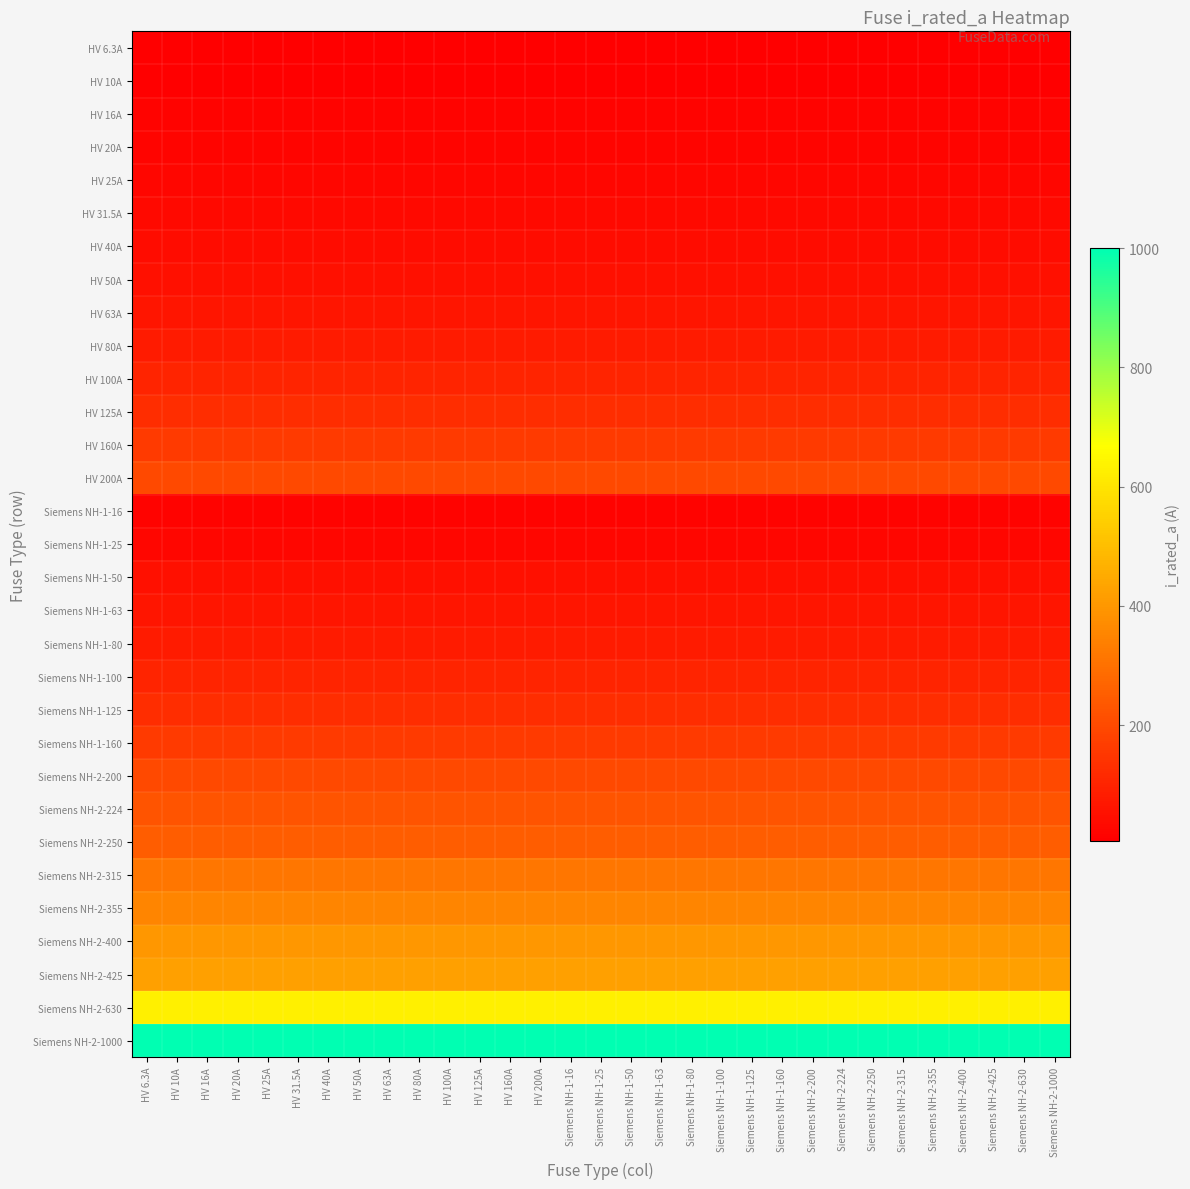

Reading left to right, what are all the values shown in this chart?

HV 6.3A: HV 6.3A=6.3	HV 10A=6.3	HV 16A=6.3	HV 20A=6.3	HV 25A=6.3	HV 31.5A=6.3	HV 40A=6.3	HV 50A=6.3	HV 63A=6.3	HV 80A=6.3	HV 100A=6.3	HV 125A=6.3	HV 160A=6.3	HV 200A=6.3	Siemens NH-1-16=6.3	Siemens NH-1-25=6.3	Siemens NH-1-50=6.3	Siemens NH-1-63=6.3	Siemens NH-1-80=6.3	Siemens NH-1-100=6.3	Siemens NH-1-125=6.3	Siemens NH-1-160=6.3	Siemens NH-2-200=6.3	Siemens NH-2-224=6.3	Siemens NH-2-250=6.3	Siemens NH-2-315=6.3	Siemens NH-2-355=6.3	Siemens NH-2-400=6.3	Siemens NH-2-425=6.3	Siemens NH-2-630=6.3	Siemens NH-2-1000=6.3
HV 10A: HV 6.3A=10.0	HV 10A=10.0	HV 16A=10.0	HV 20A=10.0	HV 25A=10.0	HV 31.5A=10.0	HV 40A=10.0	HV 50A=10.0	HV 63A=10.0	HV 80A=10.0	HV 100A=10.0	HV 125A=10.0	HV 160A=10.0	HV 200A=10.0	Siemens NH-1-16=10.0	Siemens NH-1-25=10.0	Siemens NH-1-50=10.0	Siemens NH-1-63=10.0	Siemens NH-1-80=10.0	Siemens NH-1-100=10.0	Siemens NH-1-125=10.0	Siemens NH-1-160=10.0	Siemens NH-2-200=10.0	Siemens NH-2-224=10.0	Siemens NH-2-250=10.0	Siemens NH-2-315=10.0	Siemens NH-2-355=10.0	Siemens NH-2-400=10.0	Siemens NH-2-425=10.0	Siemens NH-2-630=10.0	Siemens NH-2-1000=10.0
HV 16A: HV 6.3A=16.0	HV 10A=16.0	HV 16A=16.0	HV 20A=16.0	HV 25A=16.0	HV 31.5A=16.0	HV 40A=16.0	HV 50A=16.0	HV 63A=16.0	HV 80A=16.0	HV 100A=16.0	HV 125A=16.0	HV 160A=16.0	HV 200A=16.0	Siemens NH-1-16=16.0	Siemens NH-1-25=16.0	Siemens NH-1-50=16.0	Siemens NH-1-63=16.0	Siemens NH-1-80=16.0	Siemens NH-1-100=16.0	Siemens NH-1-125=16.0	Siemens NH-1-160=16.0	Siemens NH-2-200=16.0	Siemens NH-2-224=16.0	Siemens NH-2-250=16.0	Siemens NH-2-315=16.0	Siemens NH-2-355=16.0	Siemens NH-2-400=16.0	Siemens NH-2-425=16.0	Siemens NH-2-630=16.0	Siemens NH-2-1000=16.0
HV 20A: HV 6.3A=20.0	HV 10A=20.0	HV 16A=20.0	HV 20A=20.0	HV 25A=20.0	HV 31.5A=20.0	HV 40A=20.0	HV 50A=20.0	HV 63A=20.0	HV 80A=20.0	HV 100A=20.0	HV 125A=20.0	HV 160A=20.0	HV 200A=20.0	Siemens NH-1-16=20.0	Siemens NH-1-25=20.0	Siemens NH-1-50=20.0	Siemens NH-1-63=20.0	Siemens NH-1-80=20.0	Siemens NH-1-100=20.0	Siemens NH-1-125=20.0	Siemens NH-1-160=20.0	Siemens NH-2-200=20.0	Siemens NH-2-224=20.0	Siemens NH-2-250=20.0	Siemens NH-2-315=20.0	Siemens NH-2-355=20.0	Siemens NH-2-400=20.0	Siemens NH-2-425=20.0	Siemens NH-2-630=20.0	Siemens NH-2-1000=20.0
HV 25A: HV 6.3A=25.0	HV 10A=25.0	HV 16A=25.0	HV 20A=25.0	HV 25A=25.0	HV 31.5A=25.0	HV 40A=25.0	HV 50A=25.0	HV 63A=25.0	HV 80A=25.0	HV 100A=25.0	HV 125A=25.0	HV 160A=25.0	HV 200A=25.0	Siemens NH-1-16=25.0	Siemens NH-1-25=25.0	Siemens NH-1-50=25.0	Siemens NH-1-63=25.0	Siemens NH-1-80=25.0	Siemens NH-1-100=25.0	Siemens NH-1-125=25.0	Siemens NH-1-160=25.0	Siemens NH-2-200=25.0	Siemens NH-2-224=25.0	Siemens NH-2-250=25.0	Siemens NH-2-315=25.0	Siemens NH-2-355=25.0	Siemens NH-2-400=25.0	Siemens NH-2-425=25.0	Siemens NH-2-630=25.0	Siemens NH-2-1000=25.0
HV 31.5A: HV 6.3A=31.5	HV 10A=31.5	HV 16A=31.5	HV 20A=31.5	HV 25A=31.5	HV 31.5A=31.5	HV 40A=31.5	HV 50A=31.5	HV 63A=31.5	HV 80A=31.5	HV 100A=31.5	HV 125A=31.5	HV 160A=31.5	HV 200A=31.5	Siemens NH-1-16=31.5	Siemens NH-1-25=31.5	Siemens NH-1-50=31.5	Siemens NH-1-63=31.5	Siemens NH-1-80=31.5	Siemens NH-1-100=31.5	Siemens NH-1-125=31.5	Siemens NH-1-160=31.5	Siemens NH-2-200=31.5	Siemens NH-2-224=31.5	Siemens NH-2-250=31.5	Siemens NH-2-315=31.5	Siemens NH-2-355=31.5	Siemens NH-2-400=31.5	Siemens NH-2-425=31.5	Siemens NH-2-630=31.5	Siemens NH-2-1000=31.5
HV 40A: HV 6.3A=40.0	HV 10A=40.0	HV 16A=40.0	HV 20A=40.0	HV 25A=40.0	HV 31.5A=40.0	HV 40A=40.0	HV 50A=40.0	HV 63A=40.0	HV 80A=40.0	HV 100A=40.0	HV 125A=40.0	HV 160A=40.0	HV 200A=40.0	Siemens NH-1-16=40.0	Siemens NH-1-25=40.0	Siemens NH-1-50=40.0	Siemens NH-1-63=40.0	Siemens NH-1-80=40.0	Siemens NH-1-100=40.0	Siemens NH-1-125=40.0	Siemens NH-1-160=40.0	Siemens NH-2-200=40.0	Siemens NH-2-224=40.0	Siemens NH-2-250=40.0	Siemens NH-2-315=40.0	Siemens NH-2-355=40.0	Siemens NH-2-400=40.0	Siemens NH-2-425=40.0	Siemens NH-2-630=40.0	Siemens NH-2-1000=40.0
HV 50A: HV 6.3A=50.0	HV 10A=50.0	HV 16A=50.0	HV 20A=50.0	HV 25A=50.0	HV 31.5A=50.0	HV 40A=50.0	HV 50A=50.0	HV 63A=50.0	HV 80A=50.0	HV 100A=50.0	HV 125A=50.0	HV 160A=50.0	HV 200A=50.0	Siemens NH-1-16=50.0	Siemens NH-1-25=50.0	Siemens NH-1-50=50.0	Siemens NH-1-63=50.0	Siemens NH-1-80=50.0	Siemens NH-1-100=50.0	Siemens NH-1-125=50.0	Siemens NH-1-160=50.0	Siemens NH-2-200=50.0	Siemens NH-2-224=50.0	Siemens NH-2-250=50.0	Siemens NH-2-315=50.0	Siemens NH-2-355=50.0	Siemens NH-2-400=50.0	Siemens NH-2-425=50.0	Siemens NH-2-630=50.0	Siemens NH-2-1000=50.0
HV 63A: HV 6.3A=63.0	HV 10A=63.0	HV 16A=63.0	HV 20A=63.0	HV 25A=63.0	HV 31.5A=63.0	HV 40A=63.0	HV 50A=63.0	HV 63A=63.0	HV 80A=63.0	HV 100A=63.0	HV 125A=63.0	HV 160A=63.0	HV 200A=63.0	Siemens NH-1-16=63.0	Siemens NH-1-25=63.0	Siemens NH-1-50=63.0	Siemens NH-1-63=63.0	Siemens NH-1-80=63.0	Siemens NH-1-100=63.0	Siemens NH-1-125=63.0	Siemens NH-1-160=63.0	Siemens NH-2-200=63.0	Siemens NH-2-224=63.0	Siemens NH-2-250=63.0	Siemens NH-2-315=63.0	Siemens NH-2-355=63.0	Siemens NH-2-400=63.0	Siemens NH-2-425=63.0	Siemens NH-2-630=63.0	Siemens NH-2-1000=63.0
HV 80A: HV 6.3A=80.0	HV 10A=80.0	HV 16A=80.0	HV 20A=80.0	HV 25A=80.0	HV 31.5A=80.0	HV 40A=80.0	HV 50A=80.0	HV 63A=80.0	HV 80A=80.0	HV 100A=80.0	HV 125A=80.0	HV 160A=80.0	HV 200A=80.0	Siemens NH-1-16=80.0	Siemens NH-1-25=80.0	Siemens NH-1-50=80.0	Siemens NH-1-63=80.0	Siemens NH-1-80=80.0	Siemens NH-1-100=80.0	Siemens NH-1-125=80.0	Siemens NH-1-160=80.0	Siemens NH-2-200=80.0	Siemens NH-2-224=80.0	Siemens NH-2-250=80.0	Siemens NH-2-315=80.0	Siemens NH-2-355=80.0	Siemens NH-2-400=80.0	Siemens NH-2-425=80.0	Siemens NH-2-630=80.0	Siemens NH-2-1000=80.0
HV 100A: HV 6.3A=100.0	HV 10A=100.0	HV 16A=100.0	HV 20A=100.0	HV 25A=100.0	HV 31.5A=100.0	HV 40A=100.0	HV 50A=100.0	HV 63A=100.0	HV 80A=100.0	HV 100A=100.0	HV 125A=100.0	HV 160A=100.0	HV 200A=100.0	Siemens NH-1-16=100.0	Siemens NH-1-25=100.0	Siemens NH-1-50=100.0	Siemens NH-1-63=100.0	Siemens NH-1-80=100.0	Siemens NH-1-100=100.0	Siemens NH-1-125=100.0	Siemens NH-1-160=100.0	Siemens NH-2-200=100.0	Siemens NH-2-224=100.0	Siemens NH-2-250=100.0	Siemens NH-2-315=100.0	Siemens NH-2-355=100.0	Siemens NH-2-400=100.0	Siemens NH-2-425=100.0	Siemens NH-2-630=100.0	Siemens NH-2-1000=100.0
HV 125A: HV 6.3A=125.0	HV 10A=125.0	HV 16A=125.0	HV 20A=125.0	HV 25A=125.0	HV 31.5A=125.0	HV 40A=125.0	HV 50A=125.0	HV 63A=125.0	HV 80A=125.0	HV 100A=125.0	HV 125A=125.0	HV 160A=125.0	HV 200A=125.0	Siemens NH-1-16=125.0	Siemens NH-1-25=125.0	Siemens NH-1-50=125.0	Siemens NH-1-63=125.0	Siemens NH-1-80=125.0	Siemens NH-1-100=125.0	Siemens NH-1-125=125.0	Siemens NH-1-160=125.0	Siemens NH-2-200=125.0	Siemens NH-2-224=125.0	Siemens NH-2-250=125.0	Siemens NH-2-315=125.0	Siemens NH-2-355=125.0	Siemens NH-2-400=125.0	Siemens NH-2-425=125.0	Siemens NH-2-630=125.0	Siemens NH-2-1000=125.0
HV 160A: HV 6.3A=160.0	HV 10A=160.0	HV 16A=160.0	HV 20A=160.0	HV 25A=160.0	HV 31.5A=160.0	HV 40A=160.0	HV 50A=160.0	HV 63A=160.0	HV 80A=160.0	HV 100A=160.0	HV 125A=160.0	HV 160A=160.0	HV 200A=160.0	Siemens NH-1-16=160.0	Siemens NH-1-25=160.0	Siemens NH-1-50=160.0	Siemens NH-1-63=160.0	Siemens NH-1-80=160.0	Siemens NH-1-100=160.0	Siemens NH-1-125=160.0	Siemens NH-1-160=160.0	Siemens NH-2-200=160.0	Siemens NH-2-224=160.0	Siemens NH-2-250=160.0	Siemens NH-2-315=160.0	Siemens NH-2-355=160.0	Siemens NH-2-400=160.0	Siemens NH-2-425=160.0	Siemens NH-2-630=160.0	Siemens NH-2-1000=160.0
HV 200A: HV 6.3A=200.0	HV 10A=200.0	HV 16A=200.0	HV 20A=200.0	HV 25A=200.0	HV 31.5A=200.0	HV 40A=200.0	HV 50A=200.0	HV 63A=200.0	HV 80A=200.0	HV 100A=200.0	HV 125A=200.0	HV 160A=200.0	HV 200A=200.0	Siemens NH-1-16=200.0	Siemens NH-1-25=200.0	Siemens NH-1-50=200.0	Siemens NH-1-63=200.0	Siemens NH-1-80=200.0	Siemens NH-1-100=200.0	Siemens NH-1-125=200.0	Siemens NH-1-160=200.0	Siemens NH-2-200=200.0	Siemens NH-2-224=200.0	Siemens NH-2-250=200.0	Siemens NH-2-315=200.0	Siemens NH-2-355=200.0	Siemens NH-2-400=200.0	Siemens NH-2-425=200.0	Siemens NH-2-630=200.0	Siemens NH-2-1000=200.0
Siemens NH-1-16: HV 6.3A=16.0	HV 10A=16.0	HV 16A=16.0	HV 20A=16.0	HV 25A=16.0	HV 31.5A=16.0	HV 40A=16.0	HV 50A=16.0	HV 63A=16.0	HV 80A=16.0	HV 100A=16.0	HV 125A=16.0	HV 160A=16.0	HV 200A=16.0	Siemens NH-1-16=16.0	Siemens NH-1-25=16.0	Siemens NH-1-50=16.0	Siemens NH-1-63=16.0	Siemens NH-1-80=16.0	Siemens NH-1-100=16.0	Siemens NH-1-125=16.0	Siemens NH-1-160=16.0	Siemens NH-2-200=16.0	Siemens NH-2-224=16.0	Siemens NH-2-250=16.0	Siemens NH-2-315=16.0	Siemens NH-2-355=16.0	Siemens NH-2-400=16.0	Siemens NH-2-425=16.0	Siemens NH-2-630=16.0	Siemens NH-2-1000=16.0
Siemens NH-1-25: HV 6.3A=25.0	HV 10A=25.0	HV 16A=25.0	HV 20A=25.0	HV 25A=25.0	HV 31.5A=25.0	HV 40A=25.0	HV 50A=25.0	HV 63A=25.0	HV 80A=25.0	HV 100A=25.0	HV 125A=25.0	HV 160A=25.0	HV 200A=25.0	Siemens NH-1-16=25.0	Siemens NH-1-25=25.0	Siemens NH-1-50=25.0	Siemens NH-1-63=25.0	Siemens NH-1-80=25.0	Siemens NH-1-100=25.0	Siemens NH-1-125=25.0	Siemens NH-1-160=25.0	Siemens NH-2-200=25.0	Siemens NH-2-224=25.0	Siemens NH-2-250=25.0	Siemens NH-2-315=25.0	Siemens NH-2-355=25.0	Siemens NH-2-400=25.0	Siemens NH-2-425=25.0	Siemens NH-2-630=25.0	Siemens NH-2-1000=25.0
Siemens NH-1-50: HV 6.3A=50.0	HV 10A=50.0	HV 16A=50.0	HV 20A=50.0	HV 25A=50.0	HV 31.5A=50.0	HV 40A=50.0	HV 50A=50.0	HV 63A=50.0	HV 80A=50.0	HV 100A=50.0	HV 125A=50.0	HV 160A=50.0	HV 200A=50.0	Siemens NH-1-16=50.0	Siemens NH-1-25=50.0	Siemens NH-1-50=50.0	Siemens NH-1-63=50.0	Siemens NH-1-80=50.0	Siemens NH-1-100=50.0	Siemens NH-1-125=50.0	Siemens NH-1-160=50.0	Siemens NH-2-200=50.0	Siemens NH-2-224=50.0	Siemens NH-2-250=50.0	Siemens NH-2-315=50.0	Siemens NH-2-355=50.0	Siemens NH-2-400=50.0	Siemens NH-2-425=50.0	Siemens NH-2-630=50.0	Siemens NH-2-1000=50.0
Siemens NH-1-63: HV 6.3A=63.0	HV 10A=63.0	HV 16A=63.0	HV 20A=63.0	HV 25A=63.0	HV 31.5A=63.0	HV 40A=63.0	HV 50A=63.0	HV 63A=63.0	HV 80A=63.0	HV 100A=63.0	HV 125A=63.0	HV 160A=63.0	HV 200A=63.0	Siemens NH-1-16=63.0	Siemens NH-1-25=63.0	Siemens NH-1-50=63.0	Siemens NH-1-63=63.0	Siemens NH-1-80=63.0	Siemens NH-1-100=63.0	Siemens NH-1-125=63.0	Siemens NH-1-160=63.0	Siemens NH-2-200=63.0	Siemens NH-2-224=63.0	Siemens NH-2-250=63.0	Siemens NH-2-315=63.0	Siemens NH-2-355=63.0	Siemens NH-2-400=63.0	Siemens NH-2-425=63.0	Siemens NH-2-630=63.0	Siemens NH-2-1000=63.0
Siemens NH-1-80: HV 6.3A=80.0	HV 10A=80.0	HV 16A=80.0	HV 20A=80.0	HV 25A=80.0	HV 31.5A=80.0	HV 40A=80.0	HV 50A=80.0	HV 63A=80.0	HV 80A=80.0	HV 100A=80.0	HV 125A=80.0	HV 160A=80.0	HV 200A=80.0	Siemens NH-1-16=80.0	Siemens NH-1-25=80.0	Siemens NH-1-50=80.0	Siemens NH-1-63=80.0	Siemens NH-1-80=80.0	Siemens NH-1-100=80.0	Siemens NH-1-125=80.0	Siemens NH-1-160=80.0	Siemens NH-2-200=80.0	Siemens NH-2-224=80.0	Siemens NH-2-250=80.0	Siemens NH-2-315=80.0	Siemens NH-2-355=80.0	Siemens NH-2-400=80.0	Siemens NH-2-425=80.0	Siemens NH-2-630=80.0	Siemens NH-2-1000=80.0
Siemens NH-1-100: HV 6.3A=100.0	HV 10A=100.0	HV 16A=100.0	HV 20A=100.0	HV 25A=100.0	HV 31.5A=100.0	HV 40A=100.0	HV 50A=100.0	HV 63A=100.0	HV 80A=100.0	HV 100A=100.0	HV 125A=100.0	HV 160A=100.0	HV 200A=100.0	Siemens NH-1-16=100.0	Siemens NH-1-25=100.0	Siemens NH-1-50=100.0	Siemens NH-1-63=100.0	Siemens NH-1-80=100.0	Siemens NH-1-100=100.0	Siemens NH-1-125=100.0	Siemens NH-1-160=100.0	Siemens NH-2-200=100.0	Siemens NH-2-224=100.0	Siemens NH-2-250=100.0	Siemens NH-2-315=100.0	Siemens NH-2-355=100.0	Siemens NH-2-400=100.0	Siemens NH-2-425=100.0	Siemens NH-2-630=100.0	Siemens NH-2-1000=100.0
Siemens NH-1-125: HV 6.3A=125.0	HV 10A=125.0	HV 16A=125.0	HV 20A=125.0	HV 25A=125.0	HV 31.5A=125.0	HV 40A=125.0	HV 50A=125.0	HV 63A=125.0	HV 80A=125.0	HV 100A=125.0	HV 125A=125.0	HV 160A=125.0	HV 200A=125.0	Siemens NH-1-16=125.0	Siemens NH-1-25=125.0	Siemens NH-1-50=125.0	Siemens NH-1-63=125.0	Siemens NH-1-80=125.0	Siemens NH-1-100=125.0	Siemens NH-1-125=125.0	Siemens NH-1-160=125.0	Siemens NH-2-200=125.0	Siemens NH-2-224=125.0	Siemens NH-2-250=125.0	Siemens NH-2-315=125.0	Siemens NH-2-355=125.0	Siemens NH-2-400=125.0	Siemens NH-2-425=125.0	Siemens NH-2-630=125.0	Siemens NH-2-1000=125.0
Siemens NH-1-160: HV 6.3A=160.0	HV 10A=160.0	HV 16A=160.0	HV 20A=160.0	HV 25A=160.0	HV 31.5A=160.0	HV 40A=160.0	HV 50A=160.0	HV 63A=160.0	HV 80A=160.0	HV 100A=160.0	HV 125A=160.0	HV 160A=160.0	HV 200A=160.0	Siemens NH-1-16=160.0	Siemens NH-1-25=160.0	Siemens NH-1-50=160.0	Siemens NH-1-63=160.0	Siemens NH-1-80=160.0	Siemens NH-1-100=160.0	Siemens NH-1-125=160.0	Siemens NH-1-160=160.0	Siemens NH-2-200=160.0	Siemens NH-2-224=160.0	Siemens NH-2-250=160.0	Siemens NH-2-315=160.0	Siemens NH-2-355=160.0	Siemens NH-2-400=160.0	Siemens NH-2-425=160.0	Siemens NH-2-630=160.0	Siemens NH-2-1000=160.0
Siemens NH-2-200: HV 6.3A=200.0	HV 10A=200.0	HV 16A=200.0	HV 20A=200.0	HV 25A=200.0	HV 31.5A=200.0	HV 40A=200.0	HV 50A=200.0	HV 63A=200.0	HV 80A=200.0	HV 100A=200.0	HV 125A=200.0	HV 160A=200.0	HV 200A=200.0	Siemens NH-1-16=200.0	Siemens NH-1-25=200.0	Siemens NH-1-50=200.0	Siemens NH-1-63=200.0	Siemens NH-1-80=200.0	Siemens NH-1-100=200.0	Siemens NH-1-125=200.0	Siemens NH-1-160=200.0	Siemens NH-2-200=200.0	Siemens NH-2-224=200.0	Siemens NH-2-250=200.0	Siemens NH-2-315=200.0	Siemens NH-2-355=200.0	Siemens NH-2-400=200.0	Siemens NH-2-425=200.0	Siemens NH-2-630=200.0	Siemens NH-2-1000=200.0
Siemens NH-2-224: HV 6.3A=224.0	HV 10A=224.0	HV 16A=224.0	HV 20A=224.0	HV 25A=224.0	HV 31.5A=224.0	HV 40A=224.0	HV 50A=224.0	HV 63A=224.0	HV 80A=224.0	HV 100A=224.0	HV 125A=224.0	HV 160A=224.0	HV 200A=224.0	Siemens NH-1-16=224.0	Siemens NH-1-25=224.0	Siemens NH-1-50=224.0	Siemens NH-1-63=224.0	Siemens NH-1-80=224.0	Siemens NH-1-100=224.0	Siemens NH-1-125=224.0	Siemens NH-1-160=224.0	Siemens NH-2-200=224.0	Siemens NH-2-224=224.0	Siemens NH-2-250=224.0	Siemens NH-2-315=224.0	Siemens NH-2-355=224.0	Siemens NH-2-400=224.0	Siemens NH-2-425=224.0	Siemens NH-2-630=224.0	Siemens NH-2-1000=224.0
Siemens NH-2-250: HV 6.3A=250.0	HV 10A=250.0	HV 16A=250.0	HV 20A=250.0	HV 25A=250.0	HV 31.5A=250.0	HV 40A=250.0	HV 50A=250.0	HV 63A=250.0	HV 80A=250.0	HV 100A=250.0	HV 125A=250.0	HV 160A=250.0	HV 200A=250.0	Siemens NH-1-16=250.0	Siemens NH-1-25=250.0	Siemens NH-1-50=250.0	Siemens NH-1-63=250.0	Siemens NH-1-80=250.0	Siemens NH-1-100=250.0	Siemens NH-1-125=250.0	Siemens NH-1-160=250.0	Siemens NH-2-200=250.0	Siemens NH-2-224=250.0	Siemens NH-2-250=250.0	Siemens NH-2-315=250.0	Siemens NH-2-355=250.0	Siemens NH-2-400=250.0	Siemens NH-2-425=250.0	Siemens NH-2-630=250.0	Siemens NH-2-1000=250.0
Siemens NH-2-315: HV 6.3A=315.0	HV 10A=315.0	HV 16A=315.0	HV 20A=315.0	HV 25A=315.0	HV 31.5A=315.0	HV 40A=315.0	HV 50A=315.0	HV 63A=315.0	HV 80A=315.0	HV 100A=315.0	HV 125A=315.0	HV 160A=315.0	HV 200A=315.0	Siemens NH-1-16=315.0	Siemens NH-1-25=315.0	Siemens NH-1-50=315.0	Siemens NH-1-63=315.0	Siemens NH-1-80=315.0	Siemens NH-1-100=315.0	Siemens NH-1-125=315.0	Siemens NH-1-160=315.0	Siemens NH-2-200=315.0	Siemens NH-2-224=315.0	Siemens NH-2-250=315.0	Siemens NH-2-315=315.0	Siemens NH-2-355=315.0	Siemens NH-2-400=315.0	Siemens NH-2-425=315.0	Siemens NH-2-630=315.0	Siemens NH-2-1000=315.0
Siemens NH-2-355: HV 6.3A=355.0	HV 10A=355.0	HV 16A=355.0	HV 20A=355.0	HV 25A=355.0	HV 31.5A=355.0	HV 40A=355.0	HV 50A=355.0	HV 63A=355.0	HV 80A=355.0	HV 100A=355.0	HV 125A=355.0	HV 160A=355.0	HV 200A=355.0	Siemens NH-1-16=355.0	Siemens NH-1-25=355.0	Siemens NH-1-50=355.0	Siemens NH-1-63=355.0	Siemens NH-1-80=355.0	Siemens NH-1-100=355.0	Siemens NH-1-125=355.0	Siemens NH-1-160=355.0	Siemens NH-2-200=355.0	Siemens NH-2-224=355.0	Siemens NH-2-250=355.0	Siemens NH-2-315=355.0	Siemens NH-2-355=355.0	Siemens NH-2-400=355.0	Siemens NH-2-425=355.0	Siemens NH-2-630=355.0	Siemens NH-2-1000=355.0
Siemens NH-2-400: HV 6.3A=400.0	HV 10A=400.0	HV 16A=400.0	HV 20A=400.0	HV 25A=400.0	HV 31.5A=400.0	HV 40A=400.0	HV 50A=400.0	HV 63A=400.0	HV 80A=400.0	HV 100A=400.0	HV 125A=400.0	HV 160A=400.0	HV 200A=400.0	Siemens NH-1-16=400.0	Siemens NH-1-25=400.0	Siemens NH-1-50=400.0	Siemens NH-1-63=400.0	Siemens NH-1-80=400.0	Siemens NH-1-100=400.0	Siemens NH-1-125=400.0	Siemens NH-1-160=400.0	Siemens NH-2-200=400.0	Siemens NH-2-224=400.0	Siemens NH-2-250=400.0	Siemens NH-2-315=400.0	Siemens NH-2-355=400.0	Siemens NH-2-400=400.0	Siemens NH-2-425=400.0	Siemens NH-2-630=400.0	Siemens NH-2-1000=400.0
Siemens NH-2-425: HV 6.3A=425.0	HV 10A=425.0	HV 16A=425.0	HV 20A=425.0	HV 25A=425.0	HV 31.5A=425.0	HV 40A=425.0	HV 50A=425.0	HV 63A=425.0	HV 80A=425.0	HV 100A=425.0	HV 125A=425.0	HV 160A=425.0	HV 200A=425.0	Siemens NH-1-16=425.0	Siemens NH-1-25=425.0	Siemens NH-1-50=425.0	Siemens NH-1-63=425.0	Siemens NH-1-80=425.0	Siemens NH-1-100=425.0	Siemens NH-1-125=425.0	Siemens NH-1-160=425.0	Siemens NH-2-200=425.0	Siemens NH-2-224=425.0	Siemens NH-2-250=425.0	Siemens NH-2-315=425.0	Siemens NH-2-355=425.0	Siemens NH-2-400=425.0	Siemens NH-2-425=425.0	Siemens NH-2-630=425.0	Siemens NH-2-1000=425.0
Siemens NH-2-630: HV 6.3A=630.0	HV 10A=630.0	HV 16A=630.0	HV 20A=630.0	HV 25A=630.0	HV 31.5A=630.0	HV 40A=630.0	HV 50A=630.0	HV 63A=630.0	HV 80A=630.0	HV 100A=630.0	HV 125A=630.0	HV 160A=630.0	HV 200A=630.0	Siemens NH-1-16=630.0	Siemens NH-1-25=630.0	Siemens NH-1-50=630.0	Siemens NH-1-63=630.0	Siemens NH-1-80=630.0	Siemens NH-1-100=630.0	Siemens NH-1-125=630.0	Siemens NH-1-160=630.0	Siemens NH-2-200=630.0	Siemens NH-2-224=630.0	Siemens NH-2-250=630.0	Siemens NH-2-315=630.0	Siemens NH-2-355=630.0	Siemens NH-2-400=630.0	Siemens NH-2-425=630.0	Siemens NH-2-630=630.0	Siemens NH-2-1000=630.0
Siemens NH-2-1000: HV 6.3A=1000.0	HV 10A=1000.0	HV 16A=1000.0	HV 20A=1000.0	HV 25A=1000.0	HV 31.5A=1000.0	HV 40A=1000.0	HV 50A=1000.0	HV 63A=1000.0	HV 80A=1000.0	HV 100A=1000.0	HV 125A=1000.0	HV 160A=1000.0	HV 200A=1000.0	Siemens NH-1-16=1000.0	Siemens NH-1-25=1000.0	Siemens NH-1-50=1000.0	Siemens NH-1-63=1000.0	Siemens NH-1-80=1000.0	Siemens NH-1-100=1000.0	Siemens NH-1-125=1000.0	Siemens NH-1-160=1000.0	Siemens NH-2-200=1000.0	Siemens NH-2-224=1000.0	Siemens NH-2-250=1000.0	Siemens NH-2-315=1000.0	Siemens NH-2-355=1000.0	Siemens NH-2-400=1000.0	Siemens NH-2-425=1000.0	Siemens NH-2-630=1000.0	Siemens NH-2-1000=1000.0